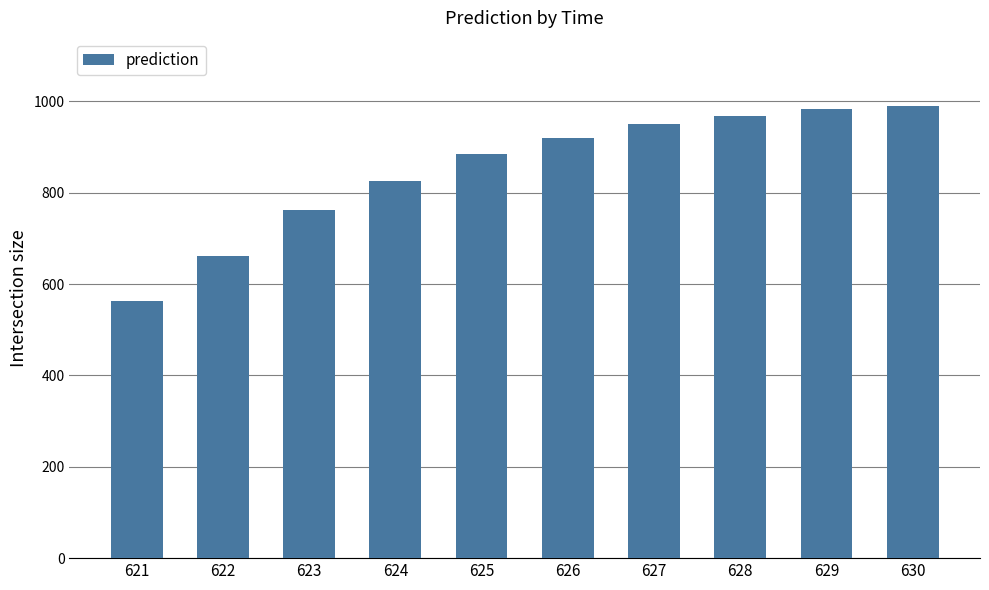

What is the difference between the values at 622 and 629?

321.2